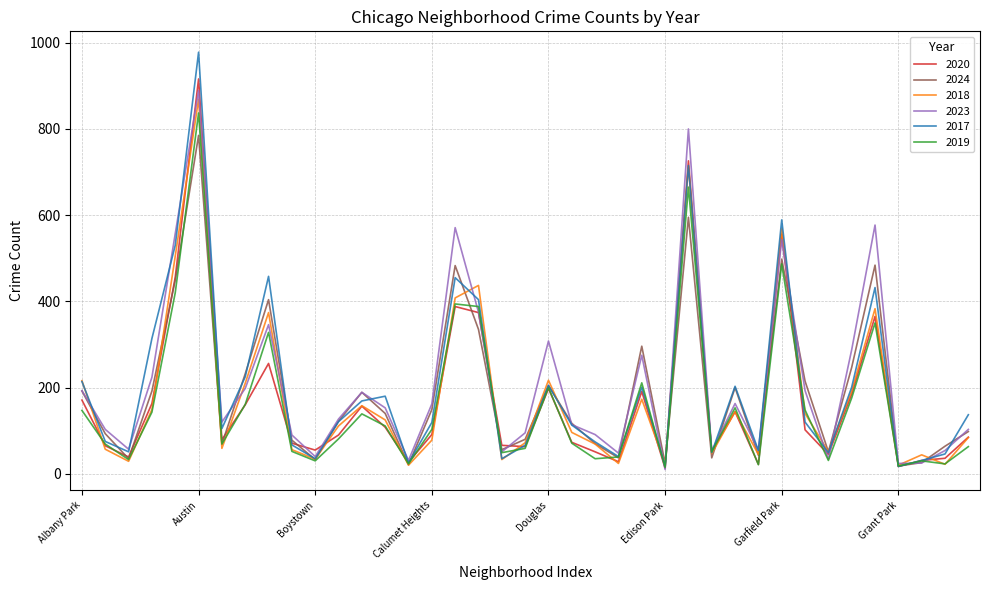

What is the greatest value displayed?

978